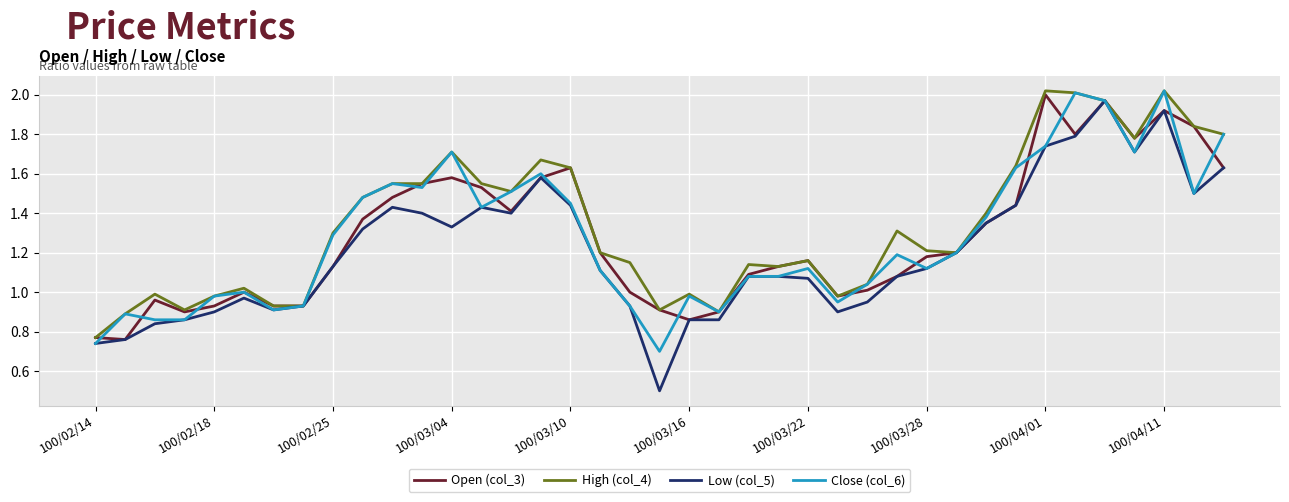

Which series has the largest range (max minus min)?

Low (col_5)